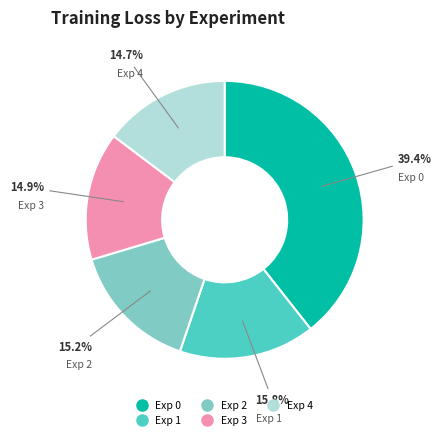

Combined, do Exp 1 and Exp 4 account for over 50%?

No